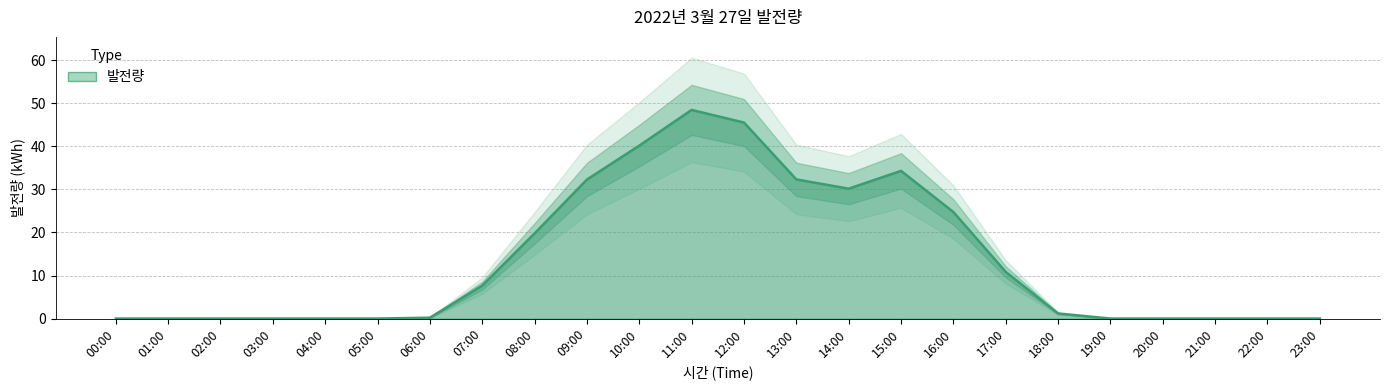

Reading left to right, extract all data points from this chart.

00:00=0.0	01:00=0.0	02:00=0.0	03:00=0.0	04:00=0.0	05:00=0.0	06:00=0.2	07:00=7.7	08:00=19.8	09:00=32.3	10:00=40.2	11:00=48.5	12:00=45.5	13:00=32.3	14:00=30.2	15:00=34.3	16:00=24.8	17:00=10.8	18:00=1.2	19:00=0.0	20:00=0.0	21:00=0.0	22:00=0.0	23:00=0.0